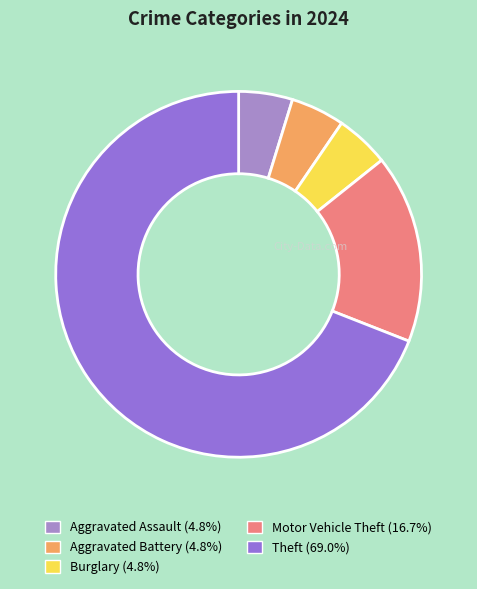

How many segments does this pie chart have?

5